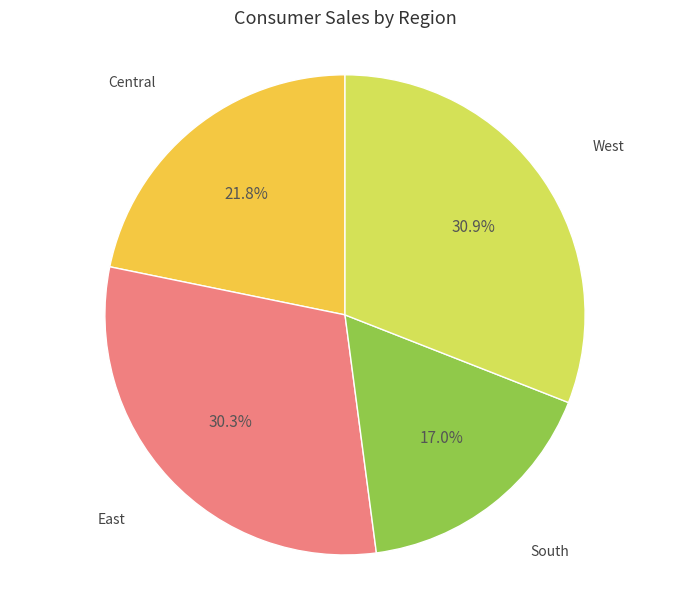

Does any single category account for the majority?

No